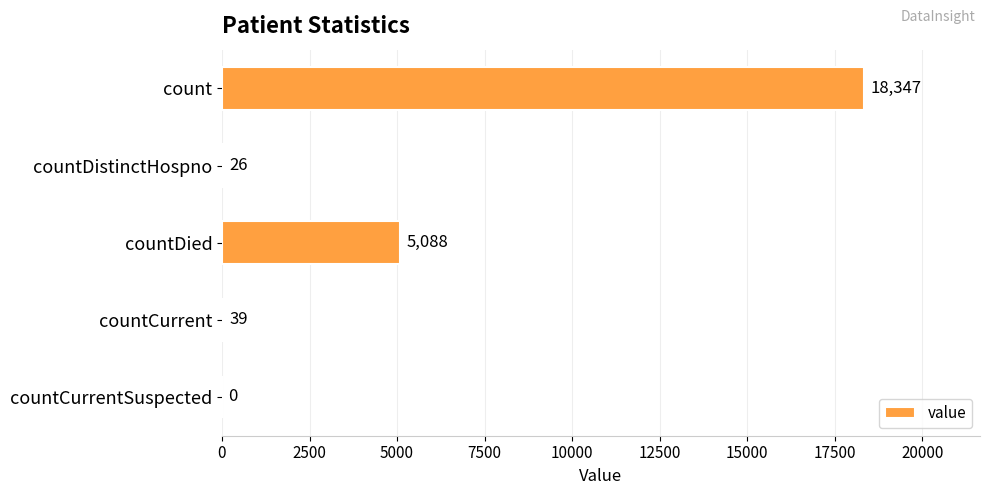

How many positive values are there?

4